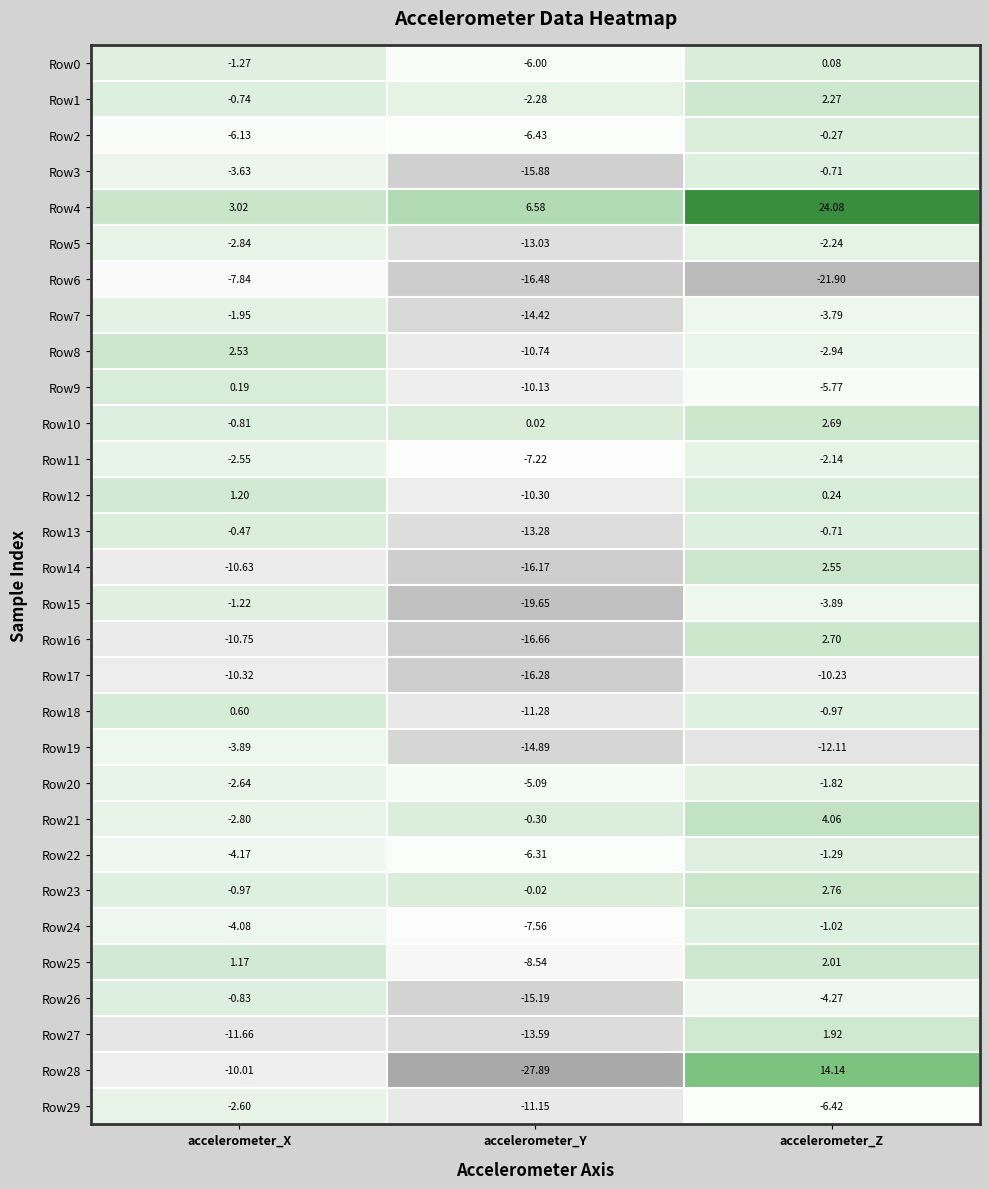

Which category has the highest value across all series?

accelerometer_Z